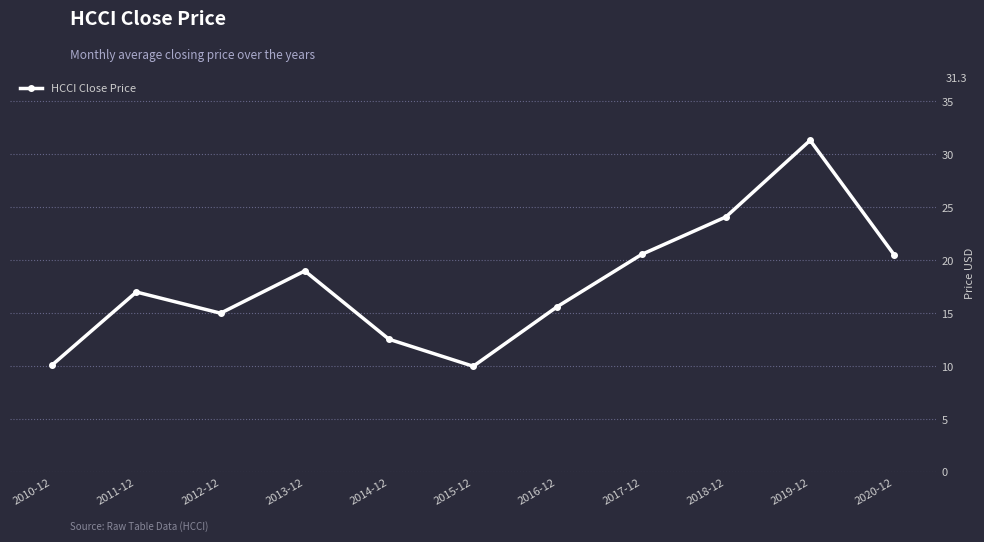

At which category does the data reach its first local peak?

2011-12